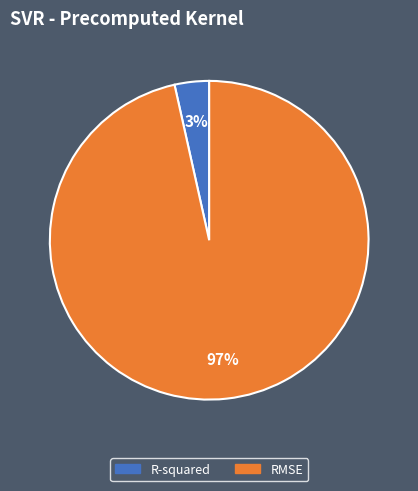

Is the sum of RMSE and R-squared greater than half?

Yes